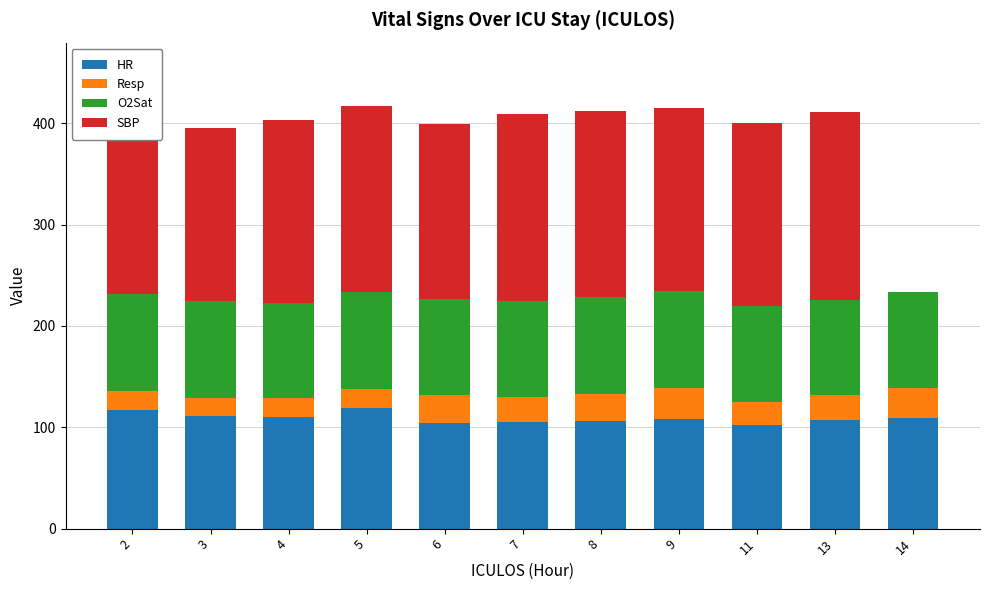

What is the difference between the highest and lowest values at 5?

165